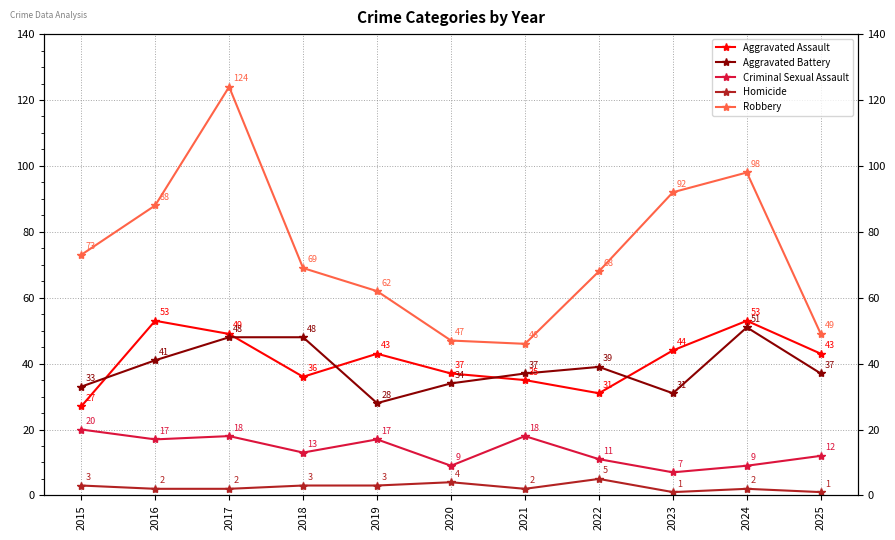

In Homicide, how many points are higher than both neighbors (excluding endpoints)?

3